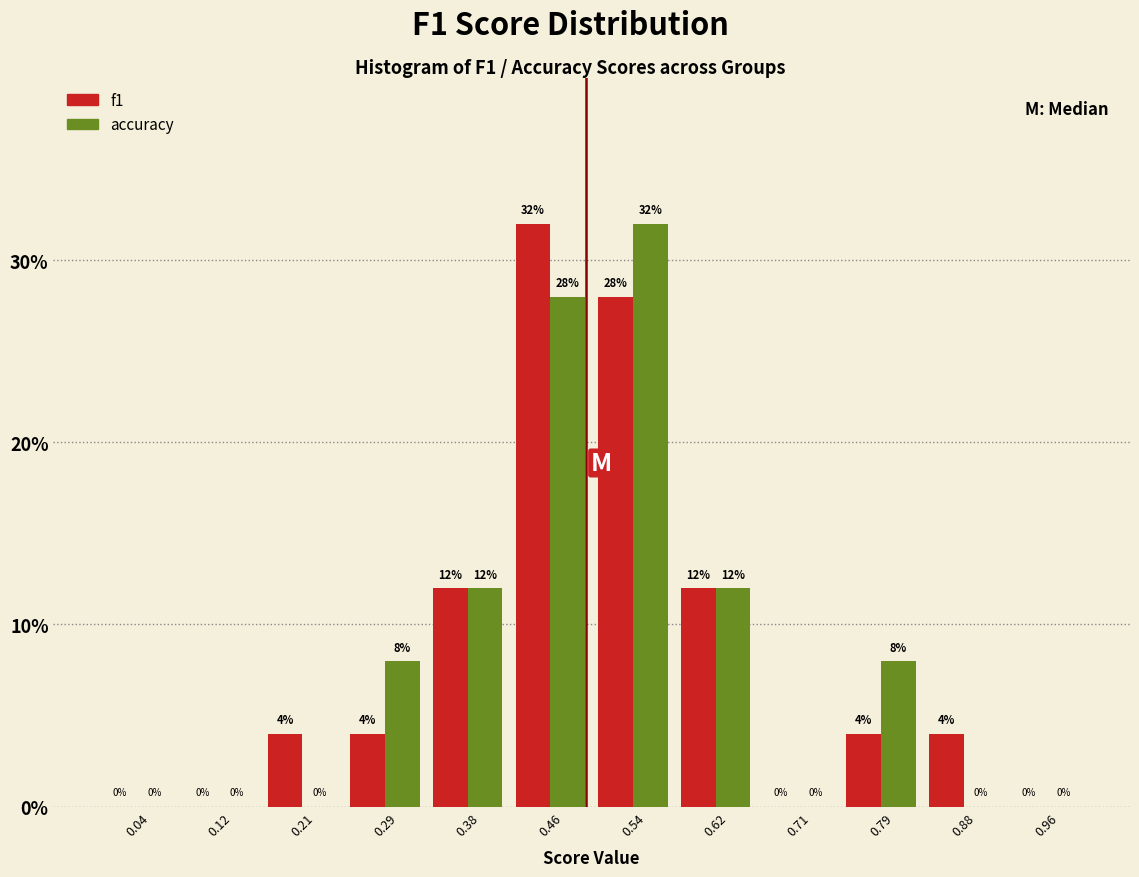

Reading left to right, list every range on the x-axis with the height of the bar of each series over it. The bar edges are not printed on the chart, so give them approximately, as read against the axis.

0.00 to 0.08: f1=0	accuracy=0
0.08 to 0.17: f1=0	accuracy=0
0.17 to 0.25: f1=4	accuracy=0
0.25 to 0.33: f1=4	accuracy=8
0.33 to 0.42: f1=12	accuracy=12
0.42 to 0.50: f1=32	accuracy=28
0.50 to 0.58: f1=28	accuracy=32
0.58 to 0.67: f1=12	accuracy=12
0.67 to 0.75: f1=0	accuracy=0
0.75 to 0.83: f1=4	accuracy=8
0.83 to 0.92: f1=4	accuracy=0
0.92 to 1.00: f1=0	accuracy=0